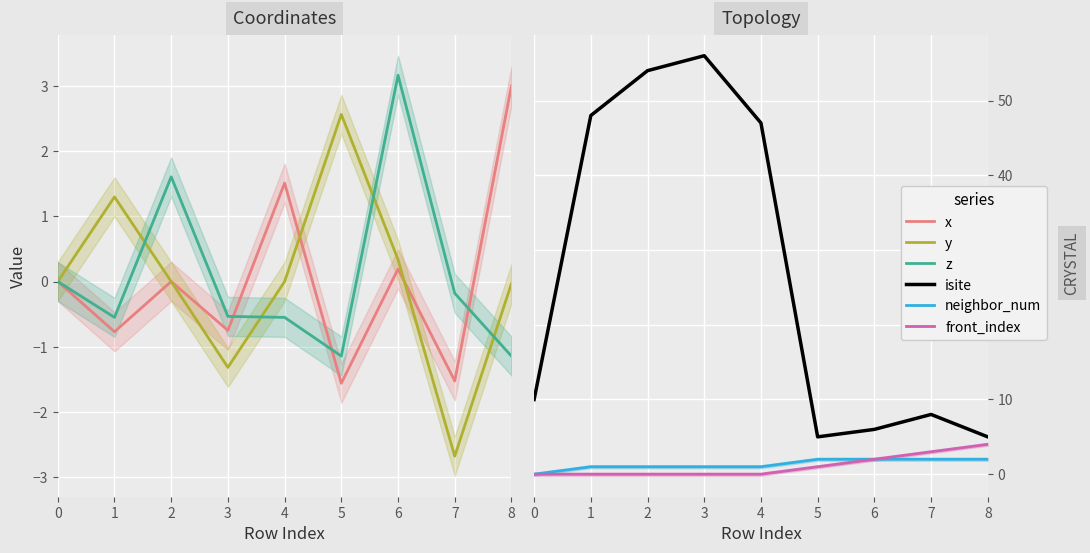

How many values in front_index are above zero?

4